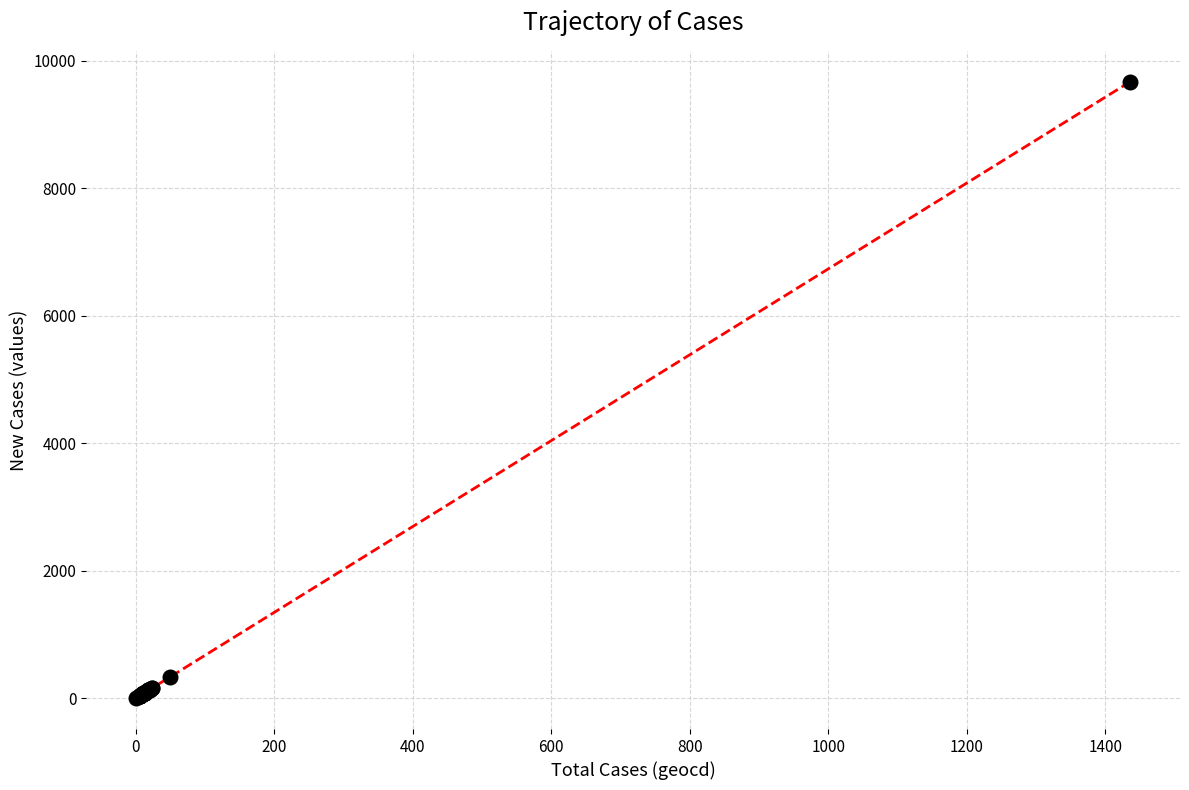

Reading left to right, list all the values displayed in this chart.

9670	329	0	53	60	74	114	53	87	87	121	67	161	134	141	127	114	121	121	161	114	80	87	33	53	60	87	40	40	47	40	60	40	47	47	60	53	67	94	80